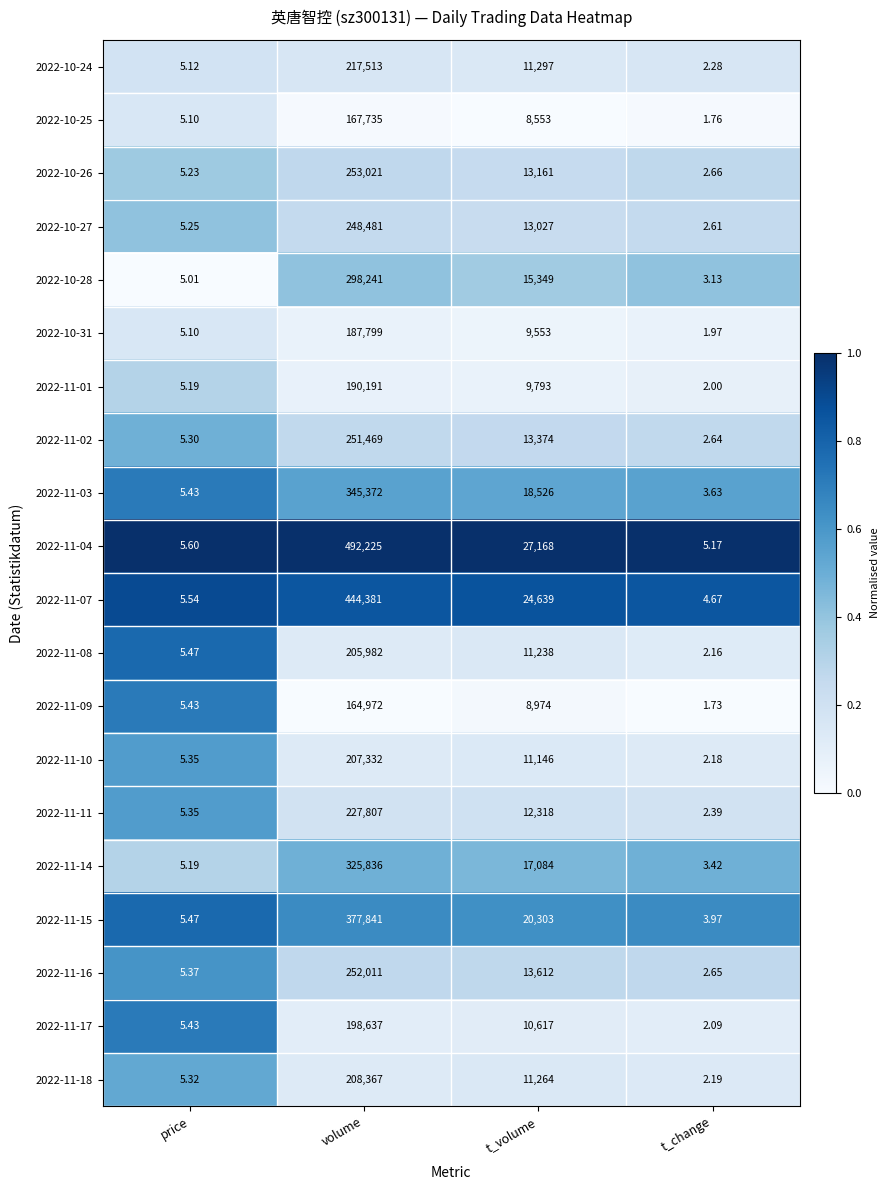

Which category has the lowest value in the 2022-11-02 series?

t_change